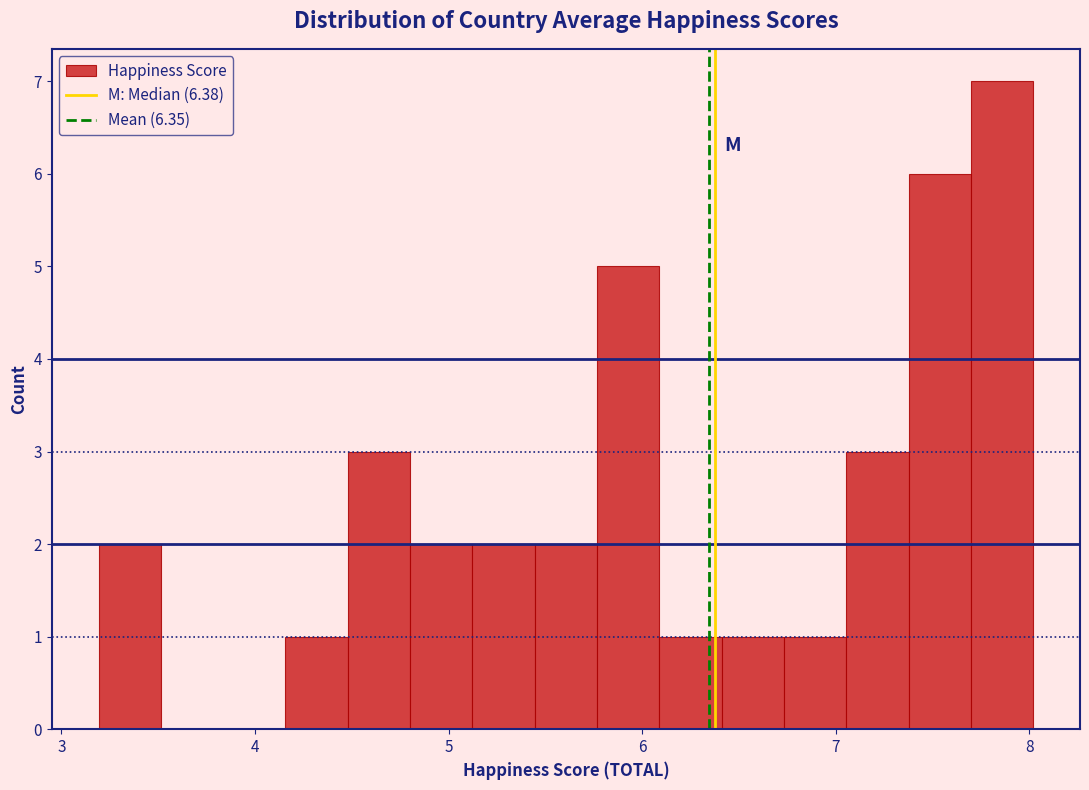

Read against the x-axis, roughly where is the centre of the tallest bar?

7.9